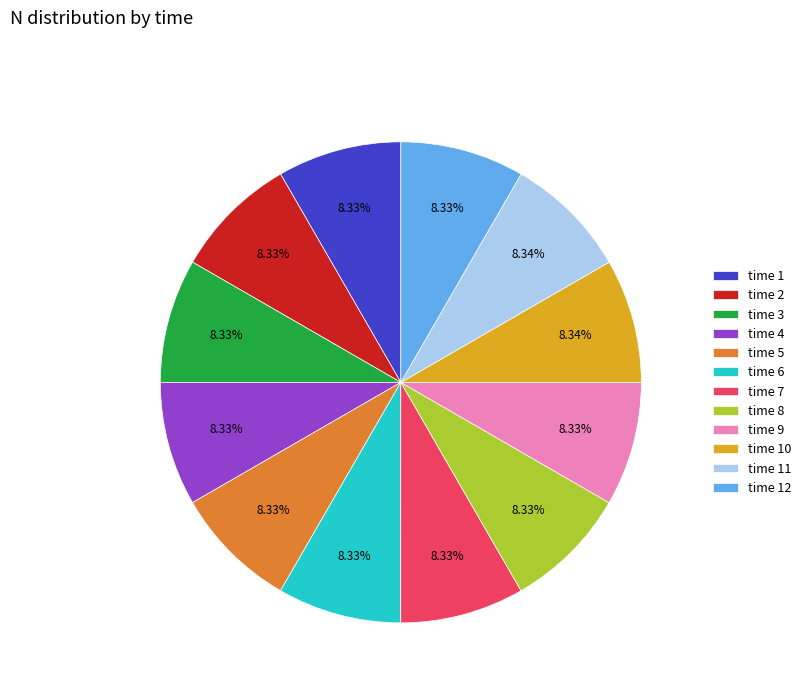

Combined, do time 5 and time 8 account for over 50%?

No